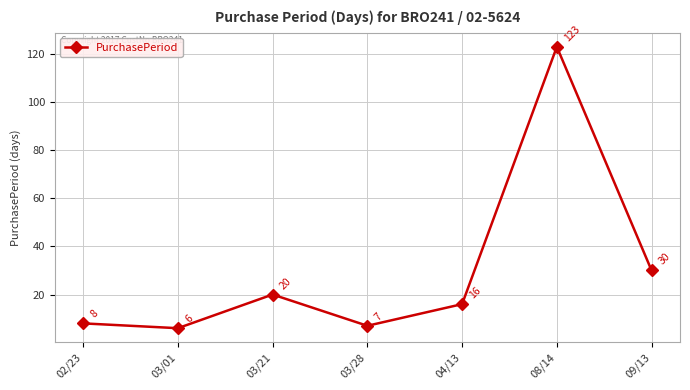

What is the label of the 4th point from the left?

03/28